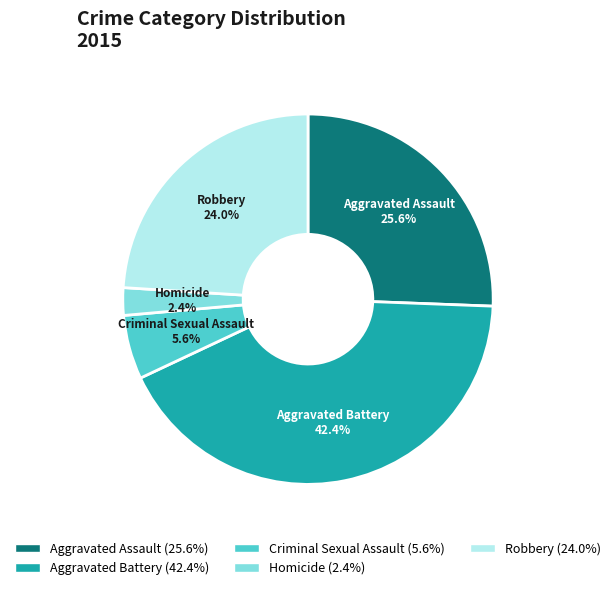

What percentage is the Homicide slice, to the nearest percent?

2%